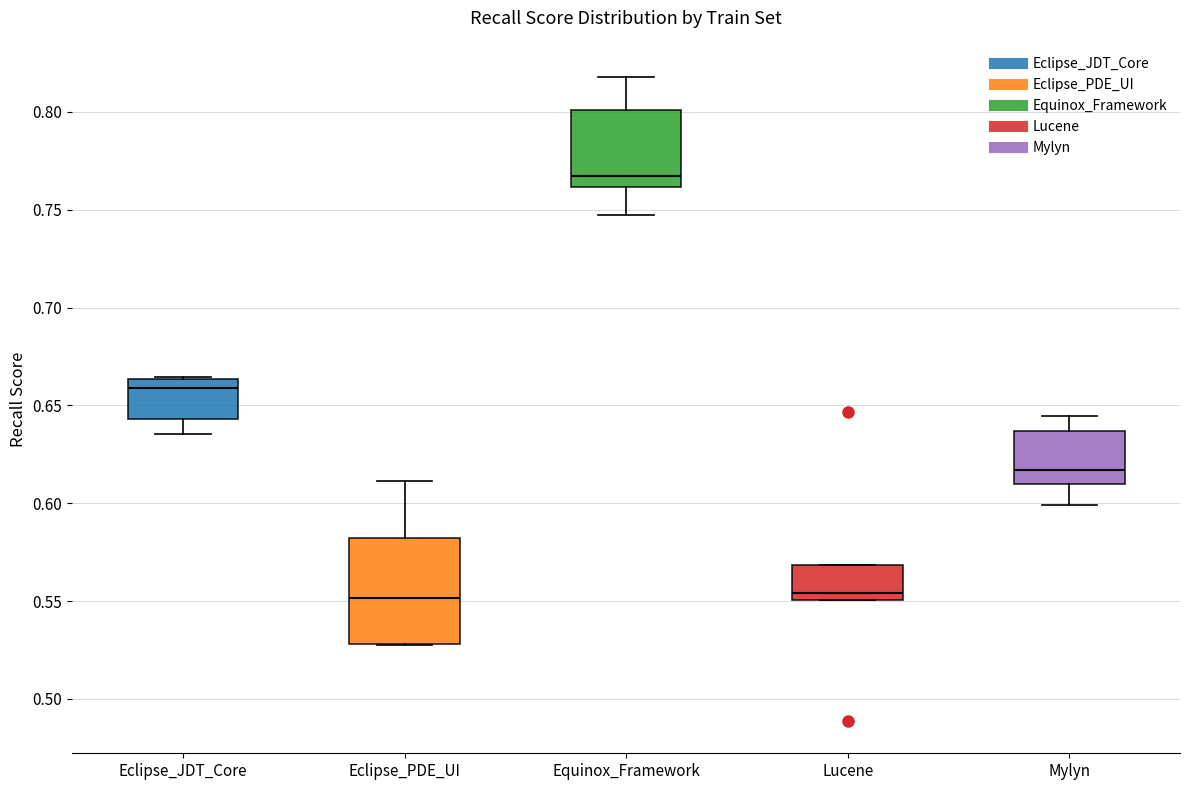

Reading left to right, transcribe this box plot: for each box, give where its median line is, the range the box spans, and where its two whiskers end, as read against the y-axis. The values are not printed on the chart, so give them approximately, as read against the axis.

Eclipse_JDT_Core: median 0.660, box 0.645 to 0.665, whiskers 0.635 to 0.665
Eclipse_PDE_UI: median 0.550, box 0.530 to 0.580, whiskers 0.525 to 0.610
Equinox_Framework: median 0.765, box 0.760 to 0.800, whiskers 0.745 to 0.820
Lucene: median 0.555, box 0.550 to 0.570, whiskers 0.550 to 0.570
Mylyn: median 0.615, box 0.610 to 0.635, whiskers 0.600 to 0.645